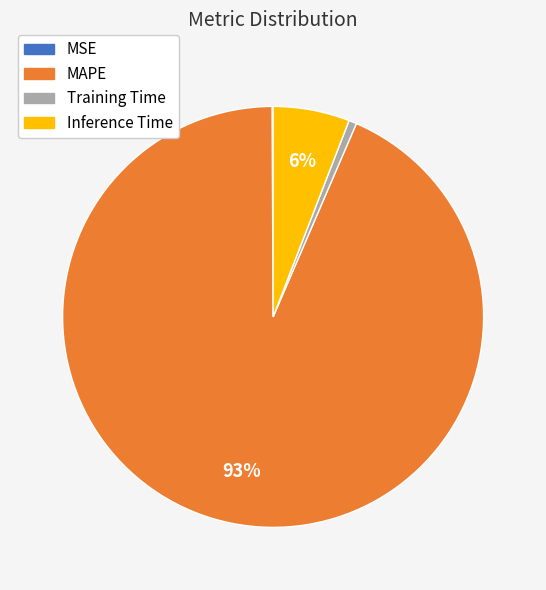

To the nearest percent, what portion does Training Time represent?

1%